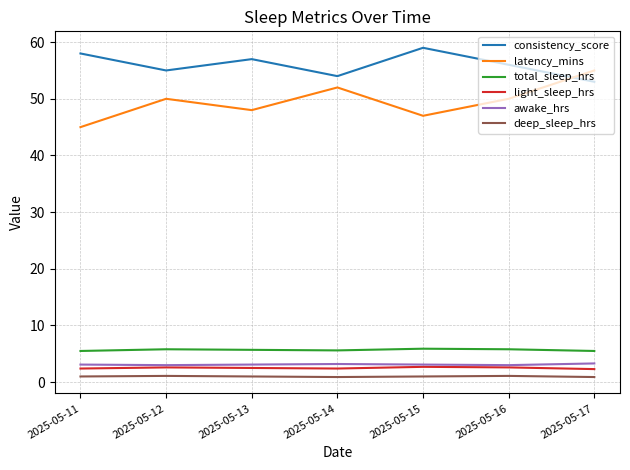

What is the difference between the maximum and minimum values in the latency_mins series?

10.0